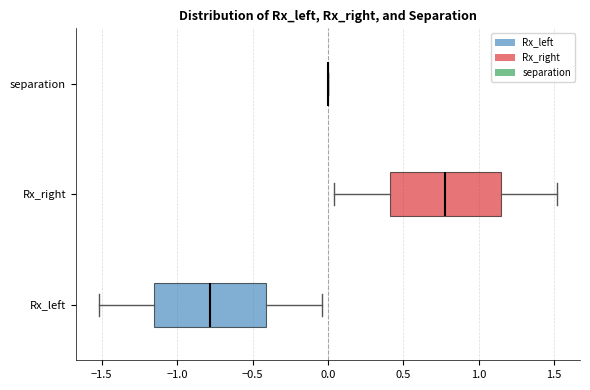

Reading bottom to top, transcribe this box plot: for each box, give where its median line is, the range the box spans, and where its two whiskers end, as read against the x-axis. The values are not printed on the chart, so give them approximately, as read against the axis.

Rx_left: median -0.80, box -1.15 to -0.40, whiskers -1.50 to -0.05
Rx_right: median 0.80, box 0.40 to 1.15, whiskers 0.05 to 1.50
separation: box collapsed to a line at 0.00, whiskers 0.00 to 0.00